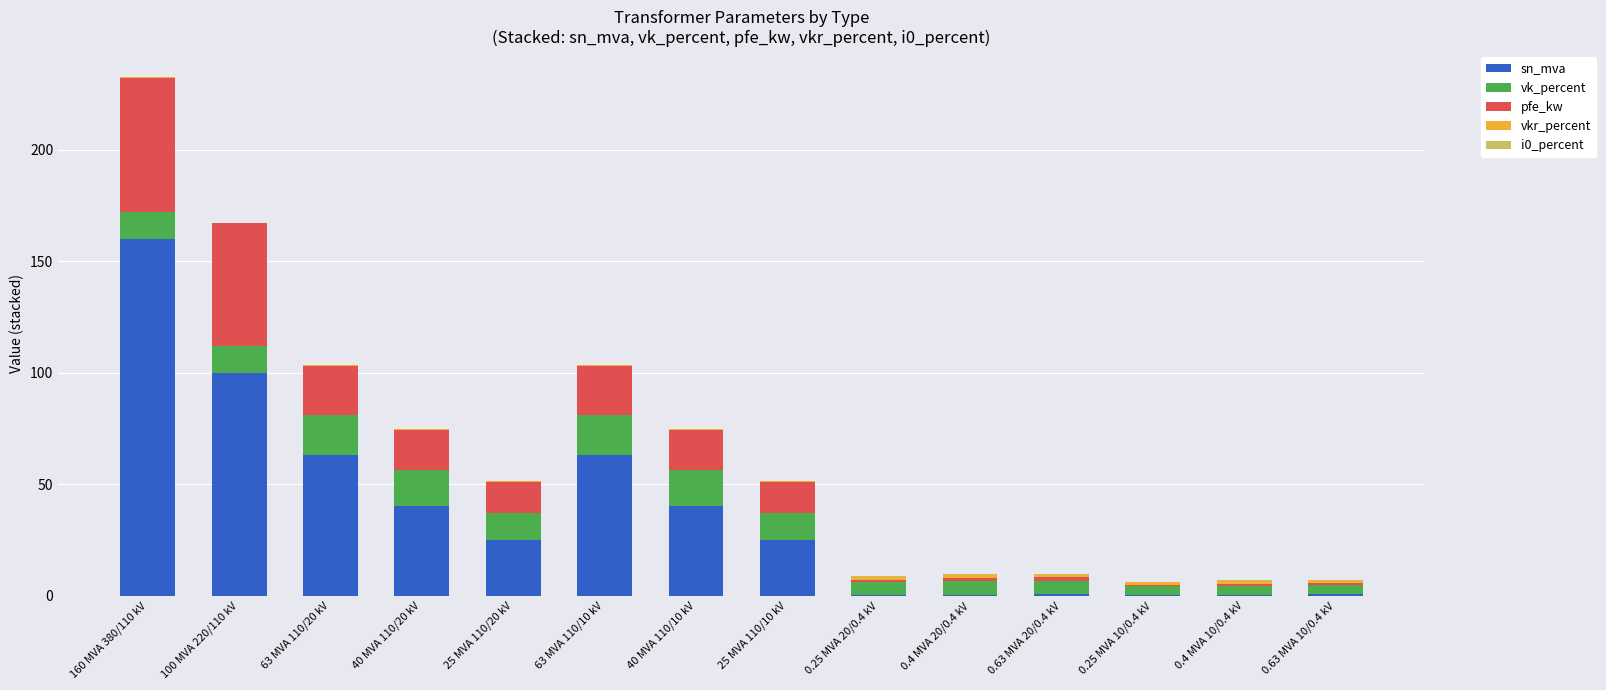

Which category has the highest value in the sn_mva series?

160 MVA 380/110 kV